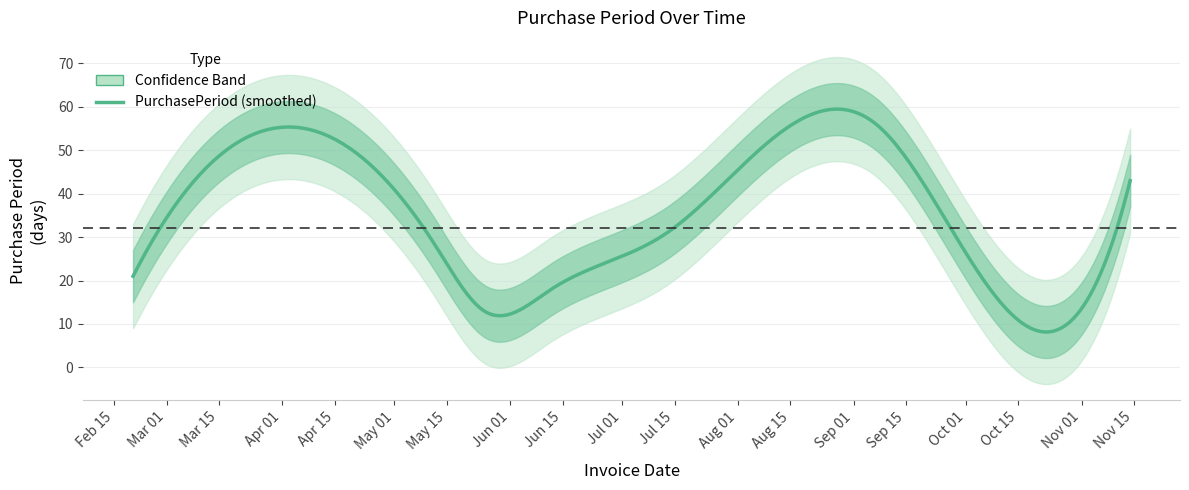

Reading left to right, transcribe all the data shown in this chart.

2017-02-20=21	2017-04-14=53	2017-05-12=28	2017-05-25=13	2017-06-12=18	2017-07-13=31	2017-09-07=56	2017-10-02=25	2017-11-14=43